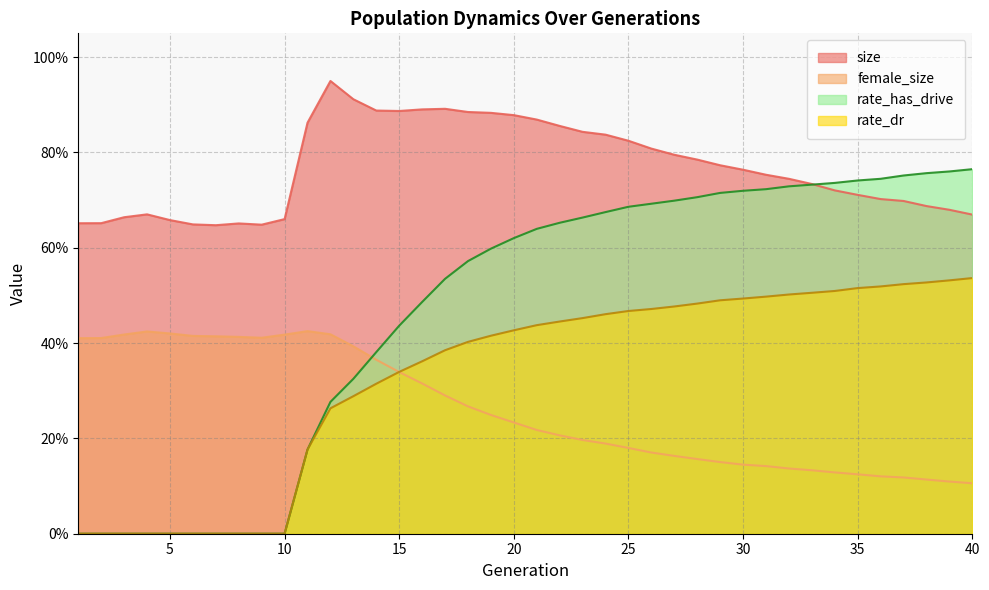

Is it true that rate_dr equals 0.8 at 39?

False